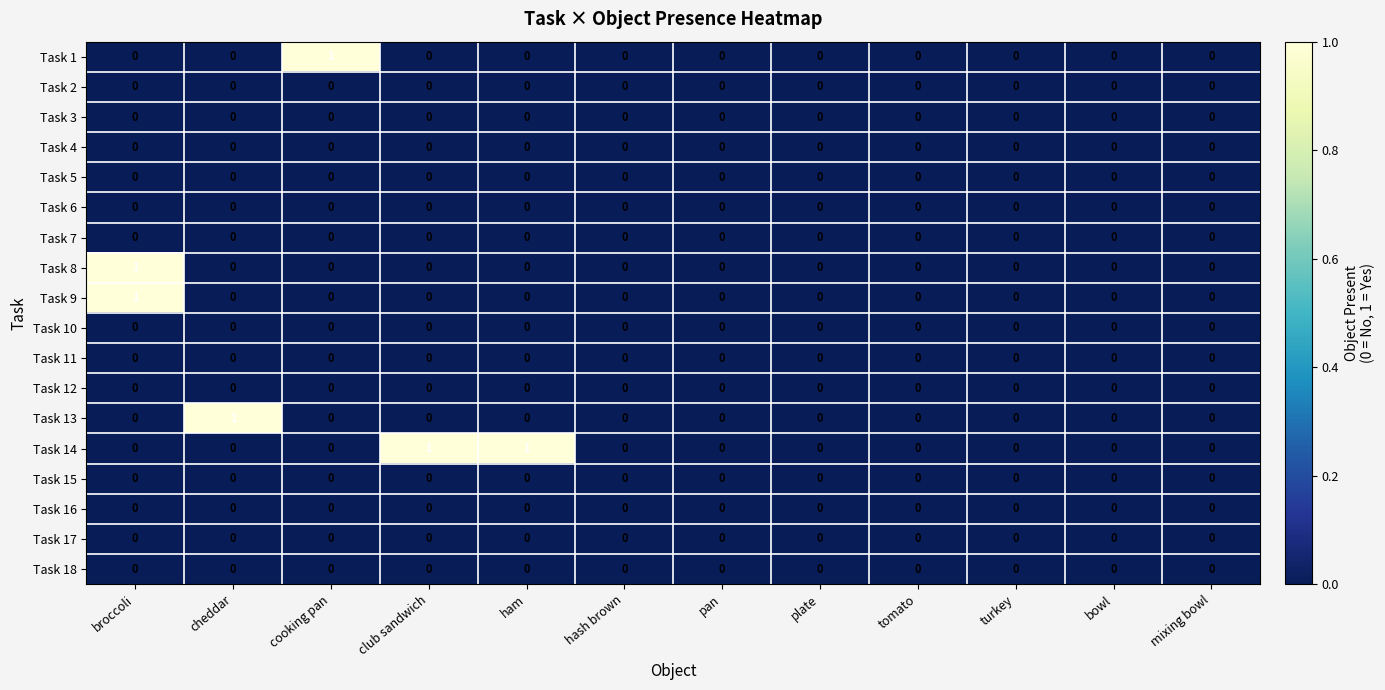

At which category is the sum across all series the highest?

broccoli